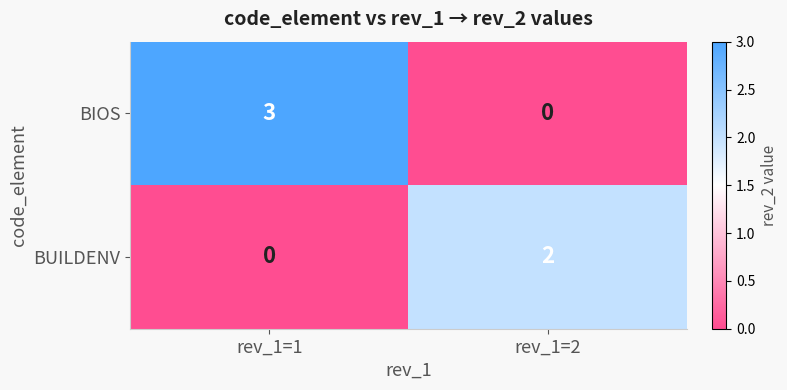

Reading left to right, extract all data points from this chart.

BIOS: 3	0
BUILDENV: 0	2